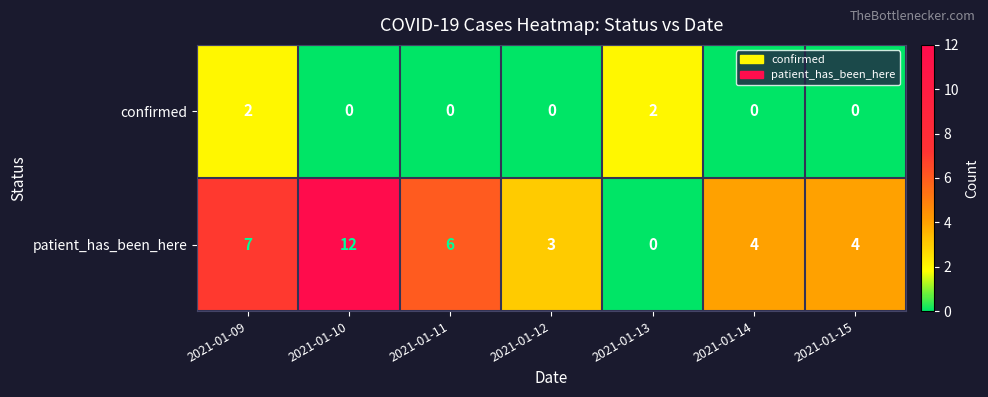

Is the value of patient_has_been_here at 2021-01-11 greater than the value of confirmed at 2021-01-14?

Yes